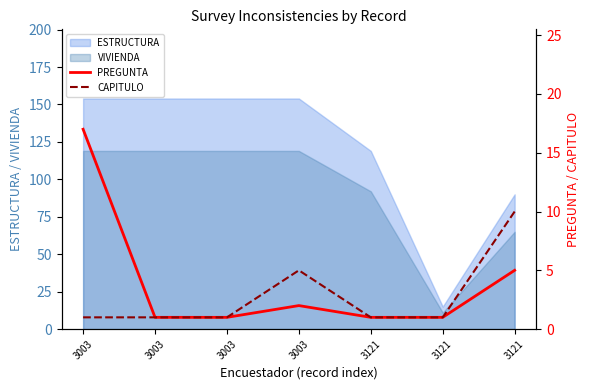

At which category does CAPITULO reach its first local peak?

3003